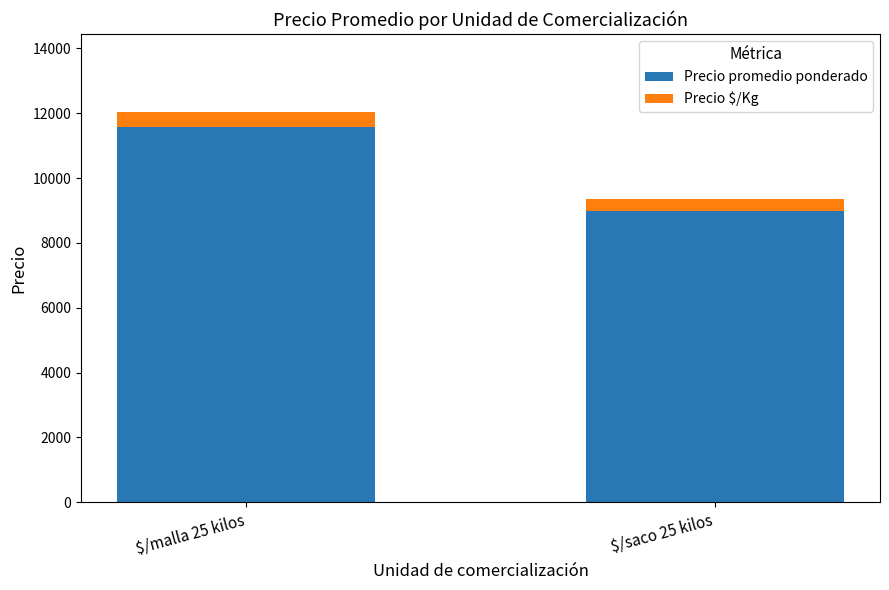

Reading right to left, what are the values for Precio promedio ponderado?

9000	11574